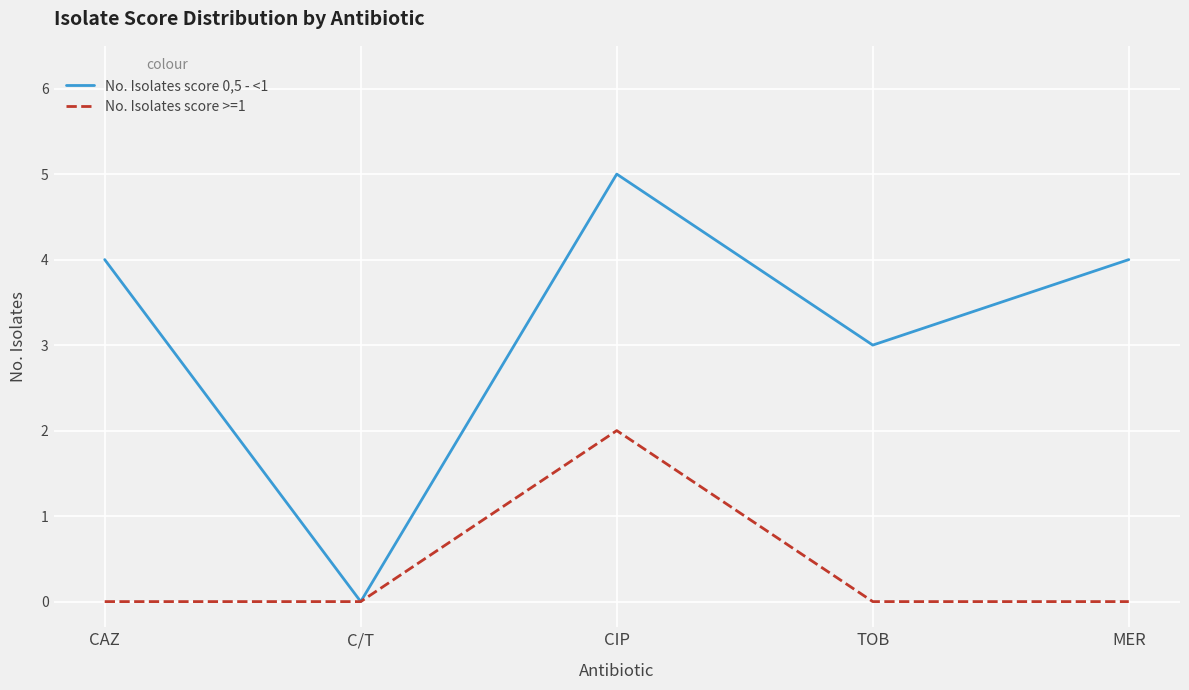

Is it true that No. Isolates score >=1 equals 3 at CIP?

False